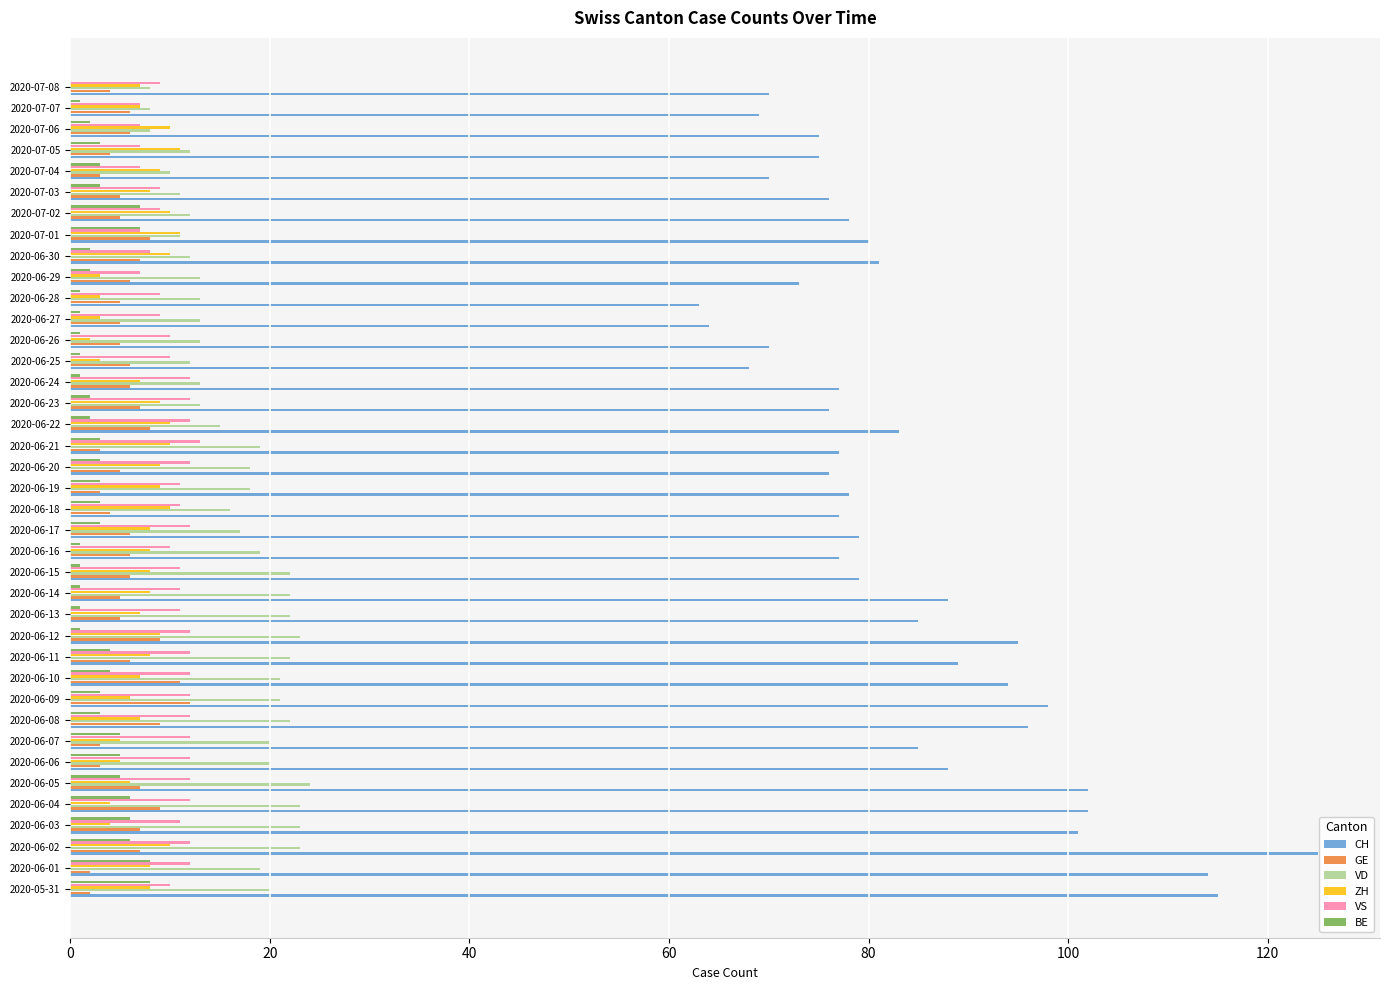

What is the sum of the ZH values at 2020-06-02 and 2020-06-09?

16